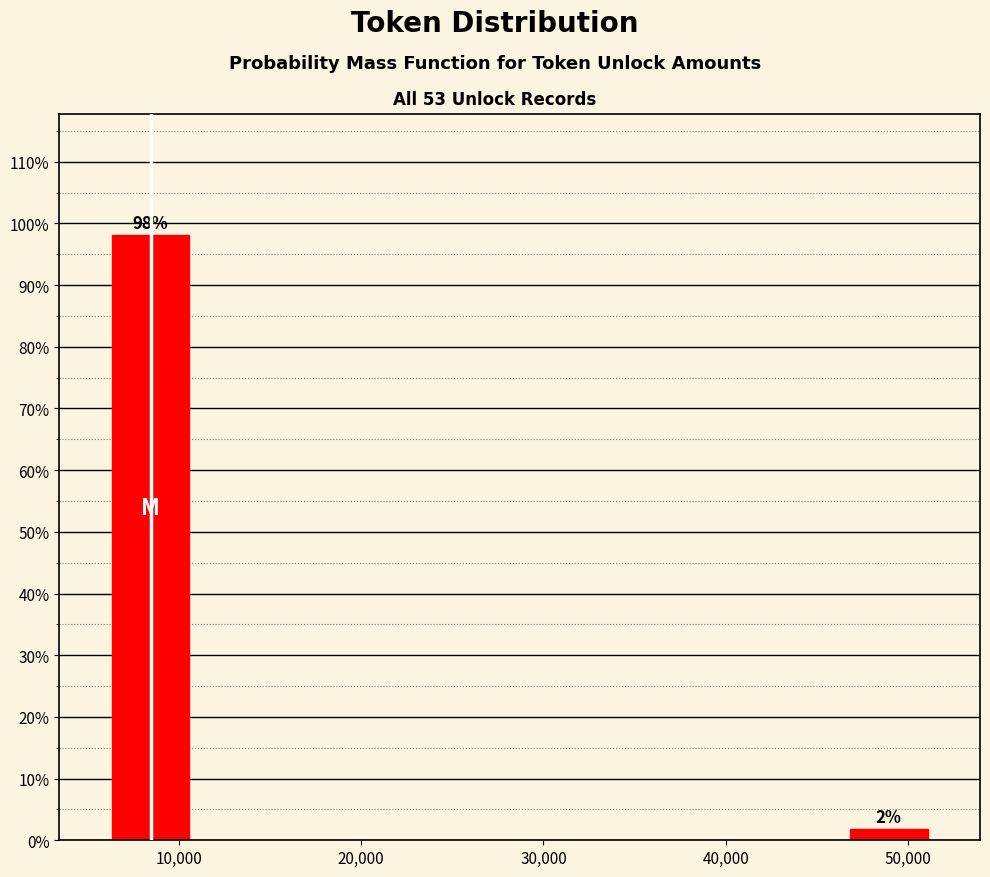

Which label corresponds to the smallest value in the chart?

50,000